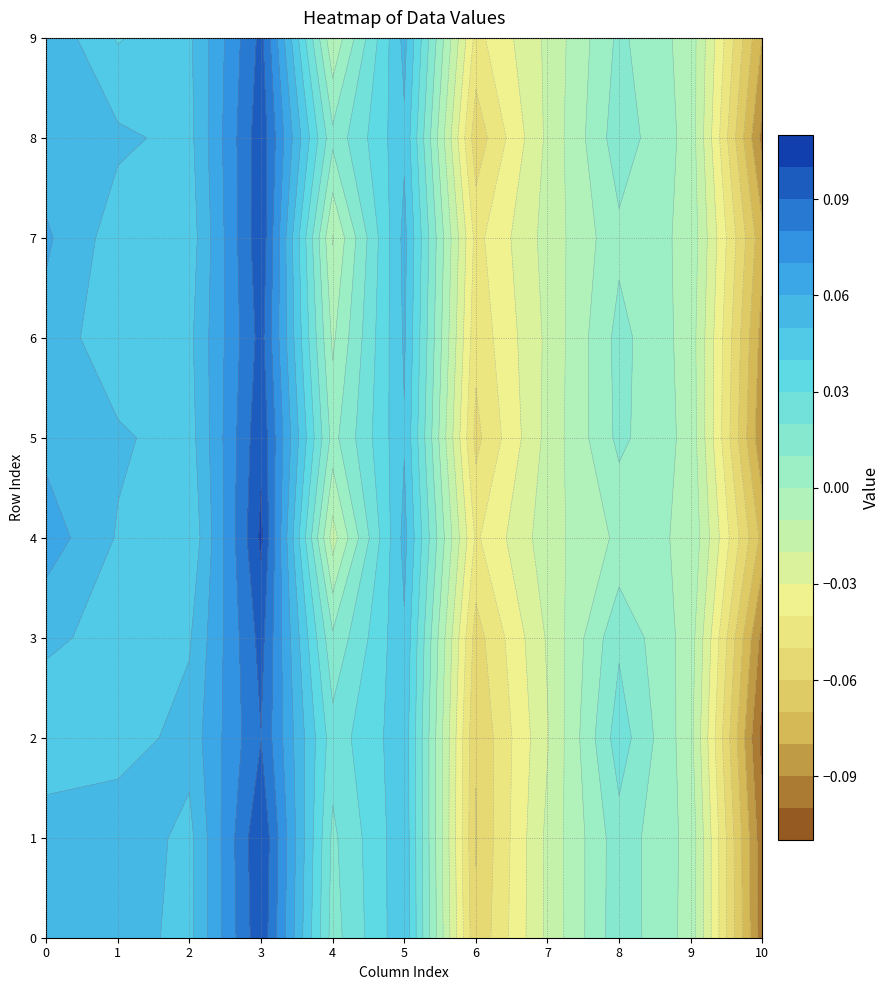

Reading right to left, what are all the values shown in this chart?

0: 0.1	0.1	0.1	0.1	0.1	0.1	0.1	0.0	0.1	0.1
1: 0.0	0.1	0.0	0.0	0.1	0.0	0.0	0.0	0.1	0.1
2: 0.0	0.0	0.0	0.0	0.0	0.0	0.0	0.1	0.0	0.0
3: 0.1	0.1	0.1	0.1	0.1	0.1	0.1	0.1	0.1	0.1
4: -0.0	0.0	-0.0	-0.0	0.0	-0.0	0.0	0.0	0.0	0.0
5: 0.1	0.0	0.1	0.1	0.0	0.1	0.0	0.0	0.0	0.0
6: -0.0	-0.1	-0.0	-0.0	-0.1	-0.0	-0.1	-0.1	-0.1	-0.1
7: -0.0	-0.0	-0.0	-0.0	-0.0	-0.0	-0.0	-0.0	-0.0	-0.0
8: 0.0	0.0	0.0	0.0	0.0	0.0	0.0	0.0	0.0	0.0
9: -0.0	-0.0	-0.0	-0.0	-0.0	-0.0	-0.0	-0.0	-0.0	-0.0
10: -0.1	-0.1	-0.1	-0.1	-0.1	-0.1	-0.1	-0.1	-0.1	-0.1